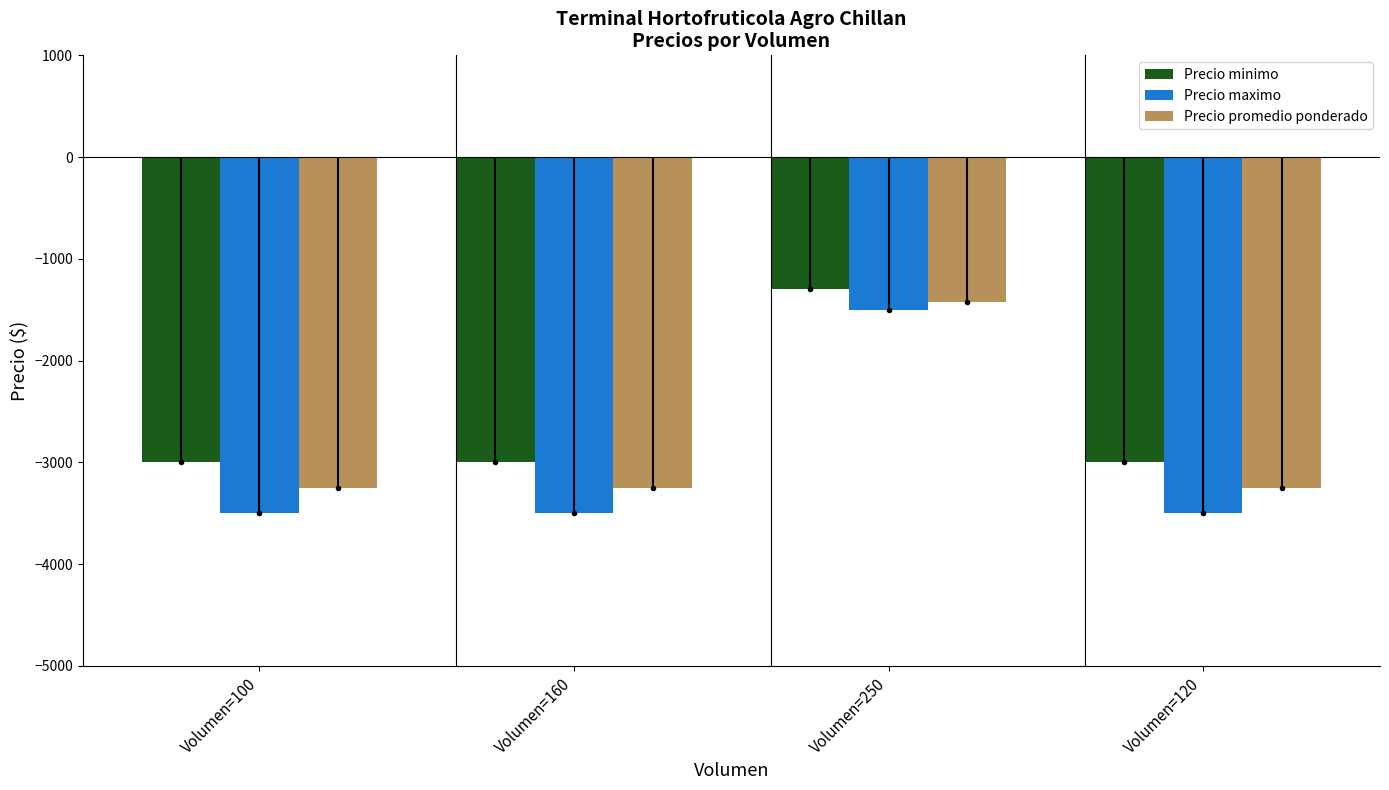

What is the sum of the Precio maximo values at Volumen=160 and Volumen=100?

-7000